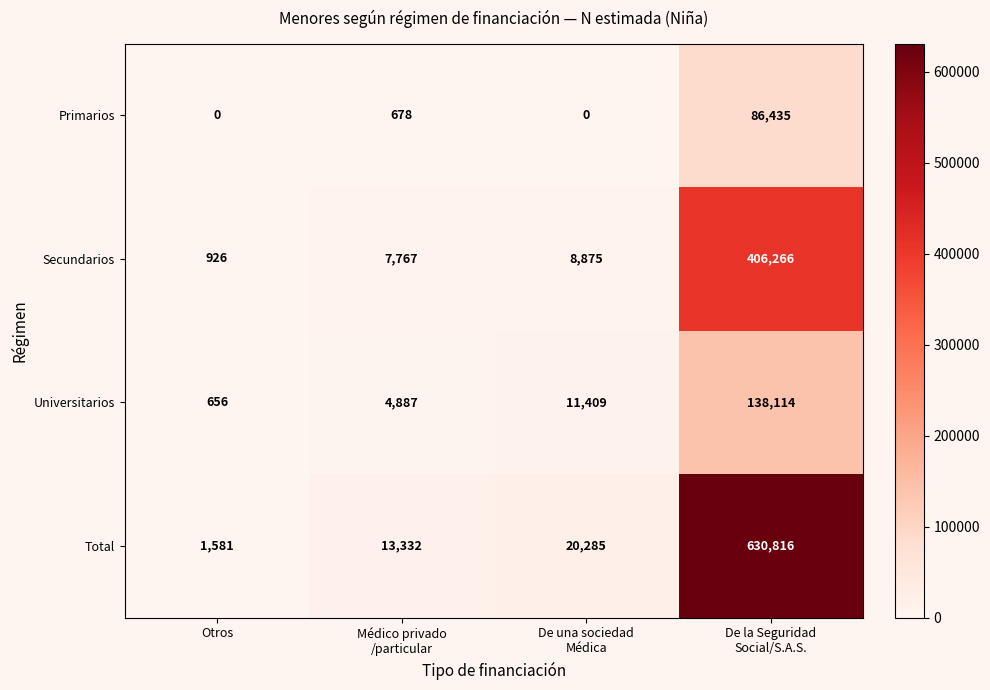

Which series changed the most between Otros and De una sociedad
Médica?

Total